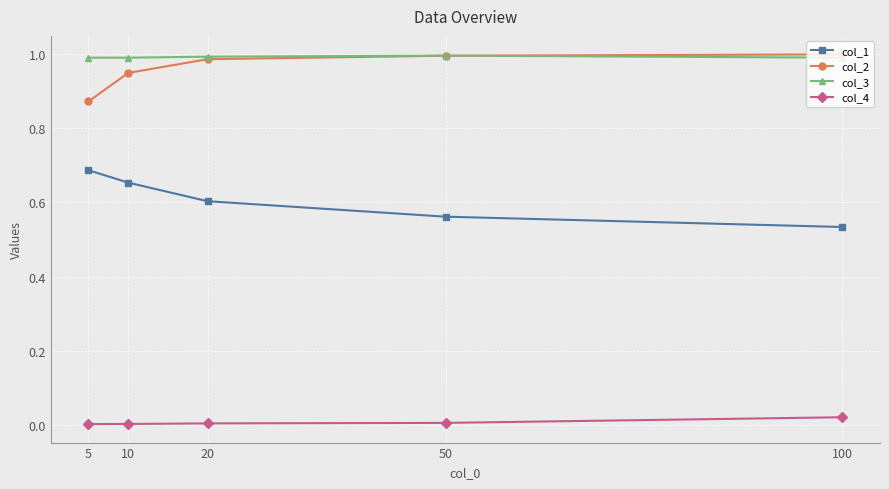

Is the value of col_1 at 50 greater than the value of col_4 at 5?

Yes